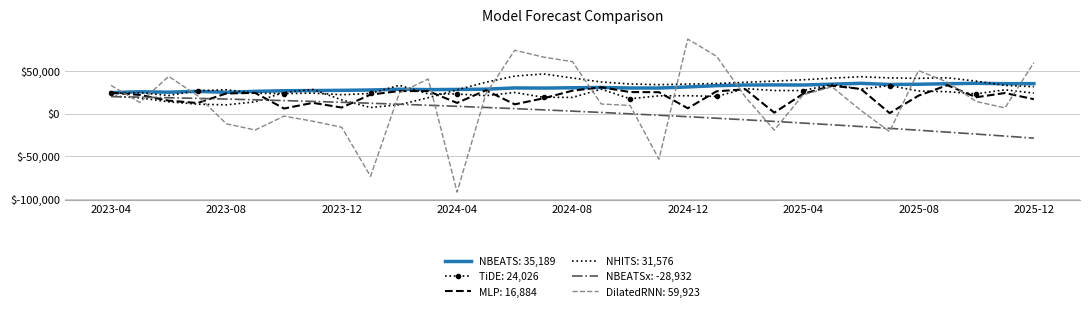

After their last crossing, which series has the higher values: DilatedRNN: 59,923 or NBEATSx: -28,932?

DilatedRNN: 59,923